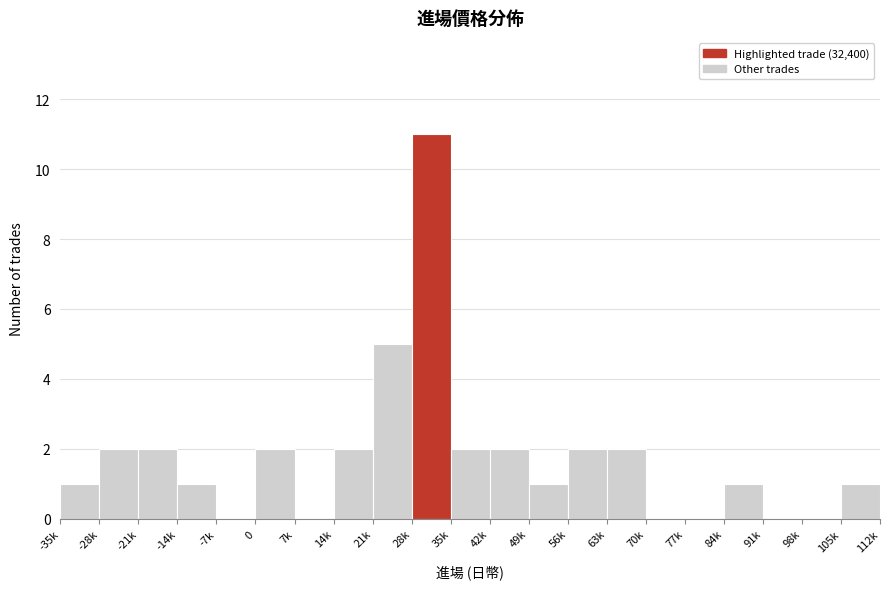

Reading left to right, what are all the values shown in this chart?

-35k=1	-28k=2	-21k=2	-14k=1	-7k=0	0=2	7k=0	14k=2	21k=5	28k=11	35k=2	42k=2	49k=1	56k=2	63k=2	70k=0	77k=0	84k=1	91k=0	98k=0	105k=1